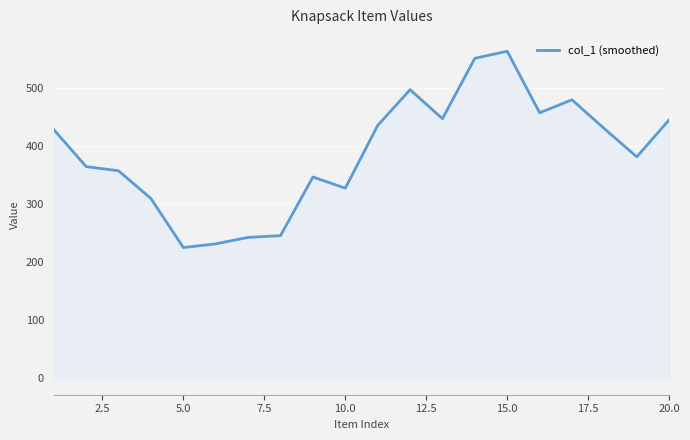

How many lines are shown in the chart?

1